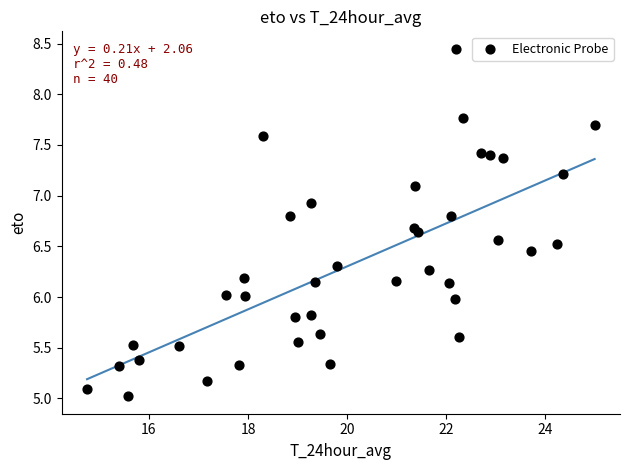

What is the range of Y values (max minus min)?

3.4